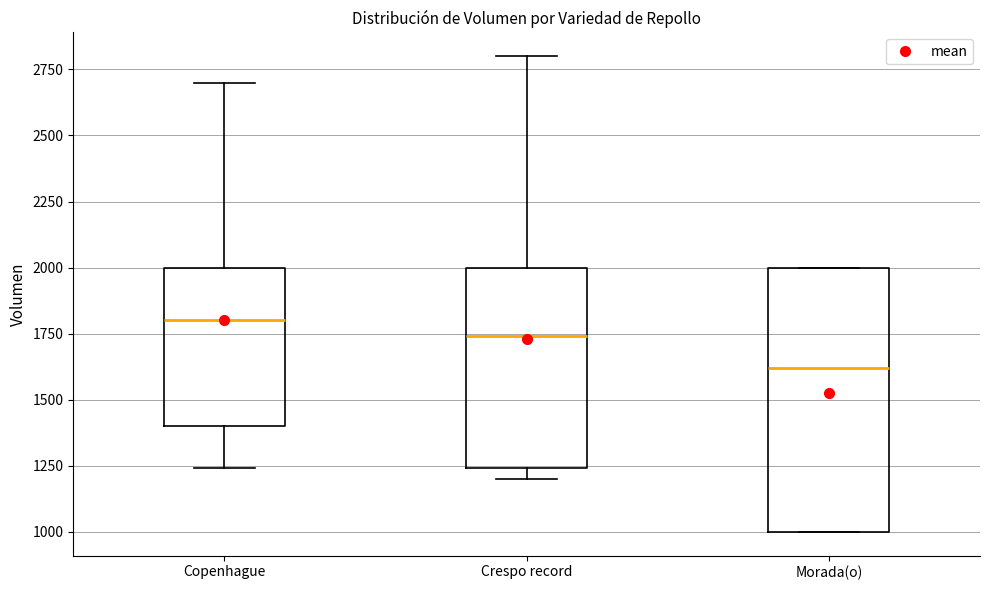

Comparing the boxes themselves (not the whiskers), which one is the tallest?

Morada(o)